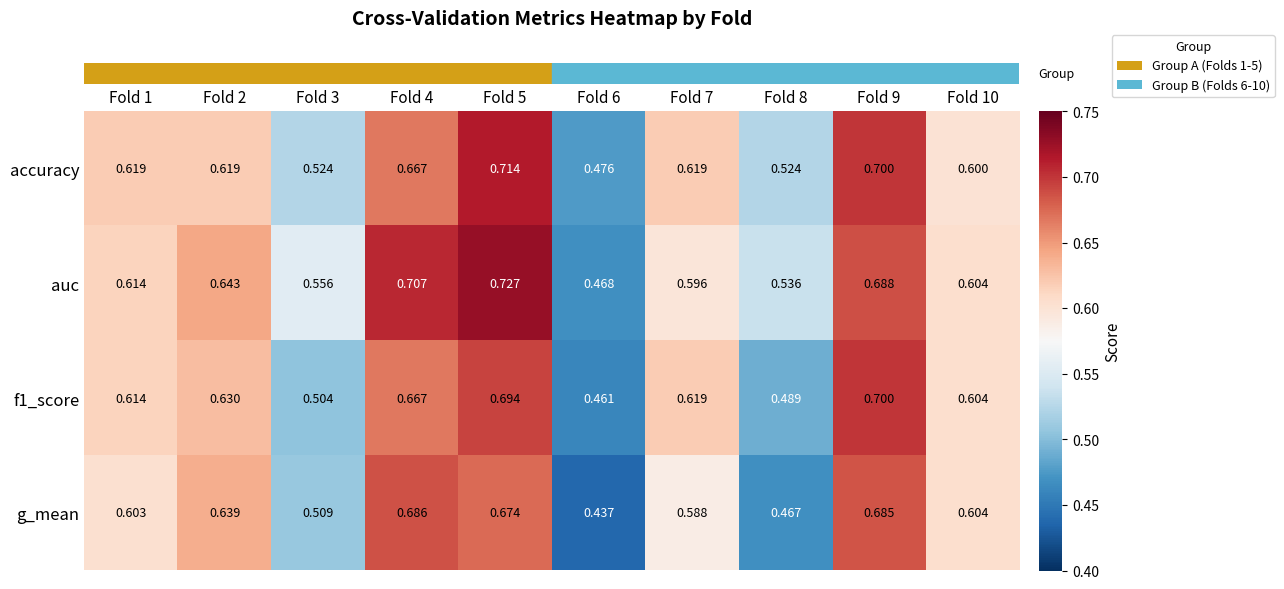

What is the maximum value shown in the chart?

0.7